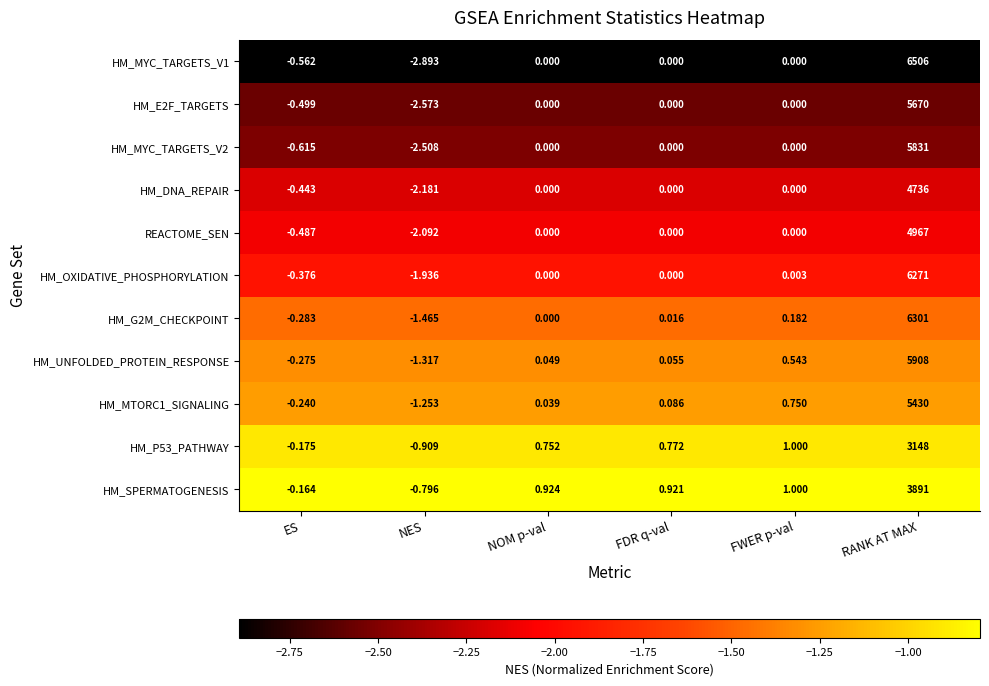

Count the number of data series in this chart.

11